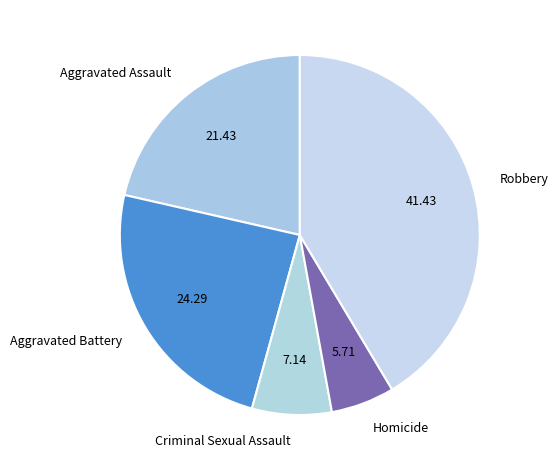

Combined, do Robbery and Homicide account for over 50%?

No